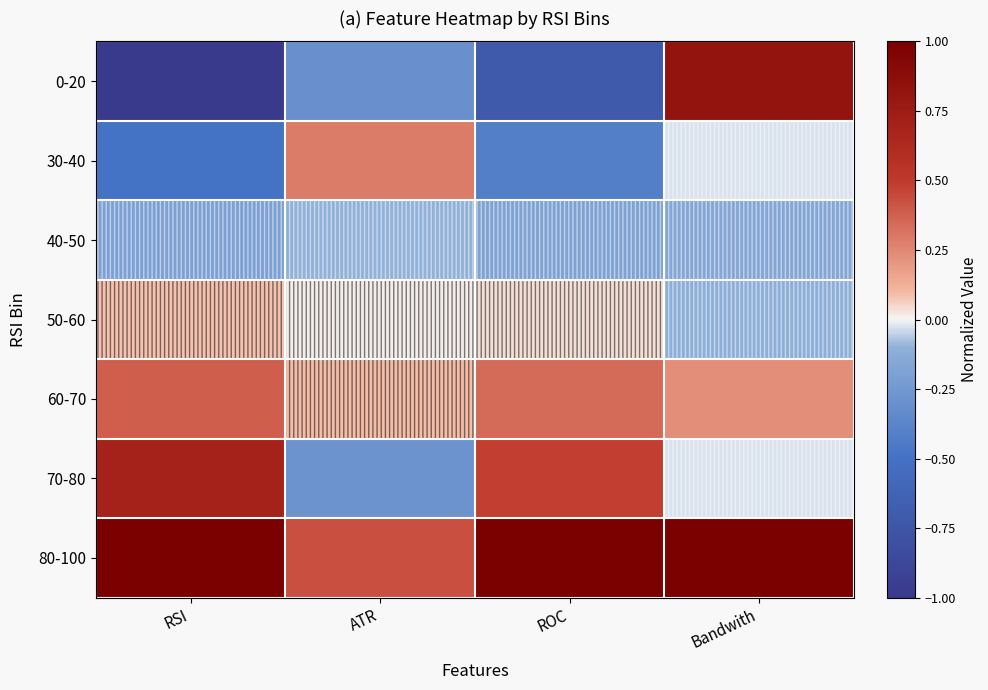

Reading right to left, transcribe all the data shown in this chart.

0-20: Bandwith=0.8	ROC=-0.7	ATR=-0.3	RSI=-1.0
30-40: Bandwith=-0.0	ROC=-0.4	ATR=0.3	RSI=-0.5
40-50: Bandwith=-0.2	ROC=-0.2	ATR=-0.1	RSI=-0.2
50-60: Bandwith=-0.1	ROC=0.0	ATR=0.0	RSI=0.1
60-70: Bandwith=0.2	ROC=0.3	ATR=0.1	RSI=0.4
70-80: Bandwith=-0.0	ROC=0.5	ATR=-0.3	RSI=0.7
80-100: Bandwith=1.0	ROC=1.0	ATR=0.4	RSI=1.0